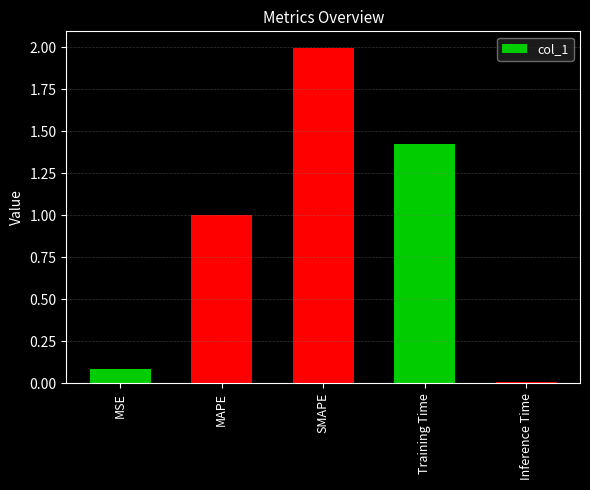

List the labels in order of value, smallest first.

Inference Time, MSE, MAPE, Training Time, SMAPE